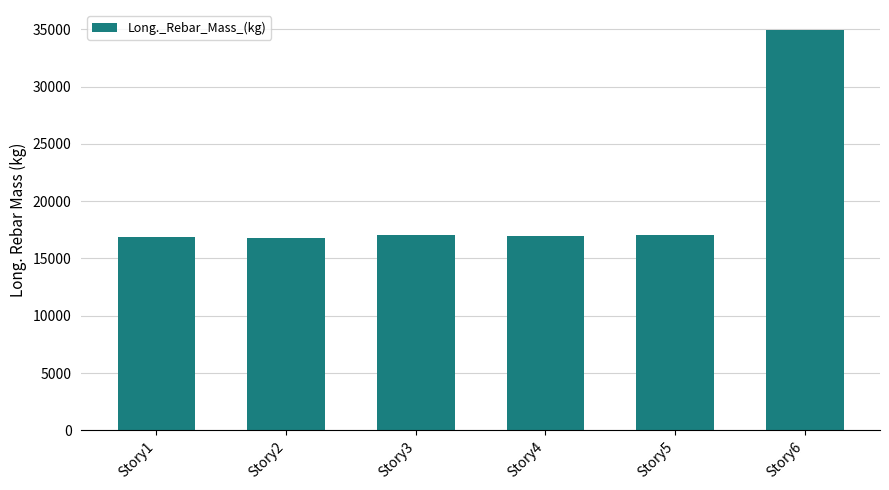

What is the change in value from Story4 to Story6?

+17968.9